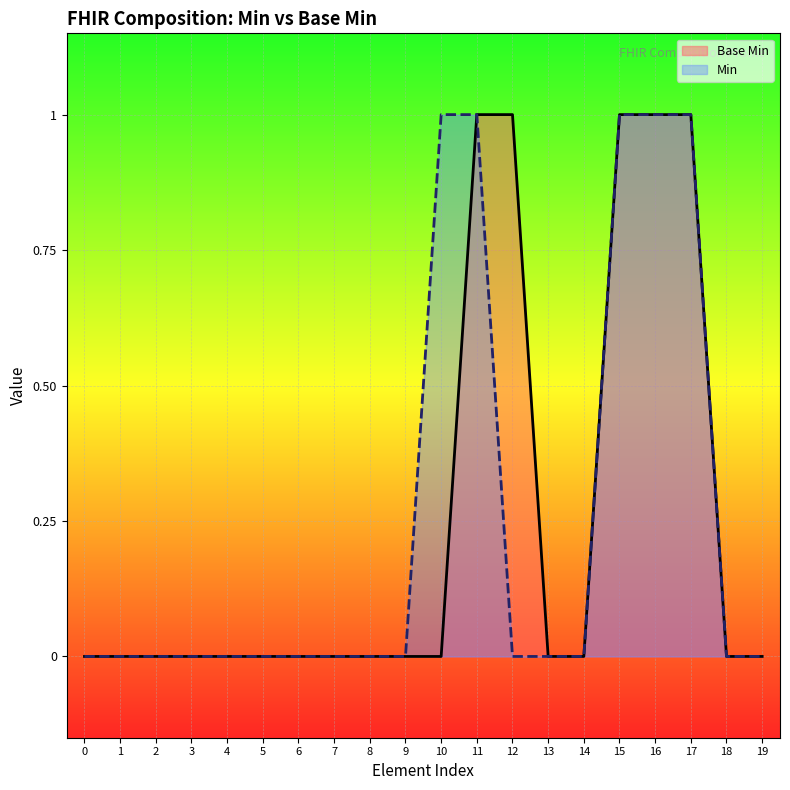

What is the value of the Min point at the 18th from the left?

1